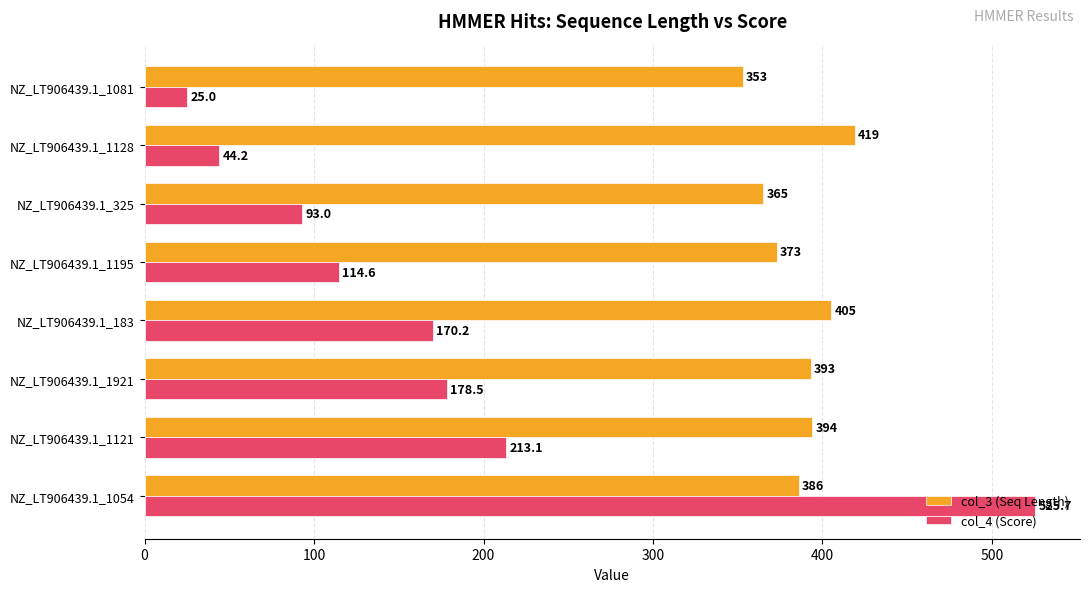

What is the lowest value of the col_3 (Seq Length) series?

353.0